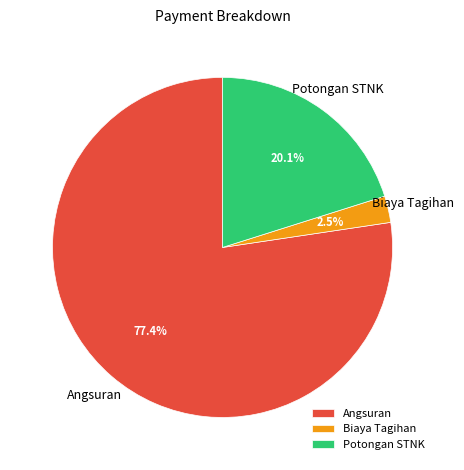

How much of the chart is everything except Biaya Tagihan?

97.5%